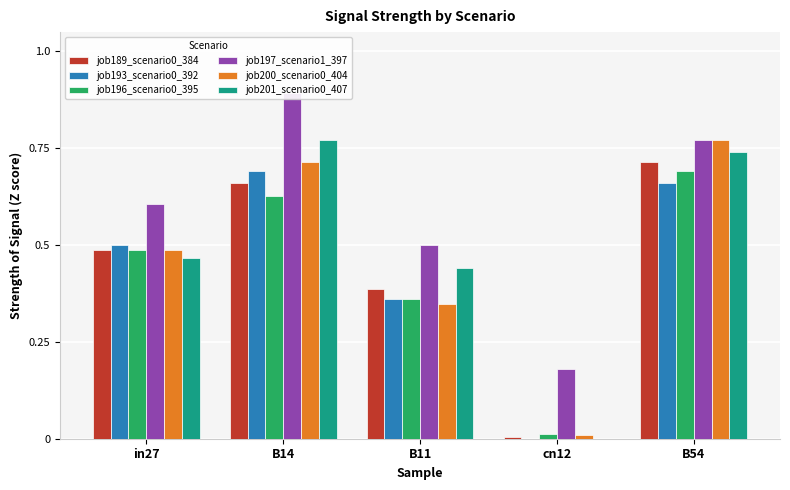

Which series has the largest total across all categories?

job197_scenario1_397